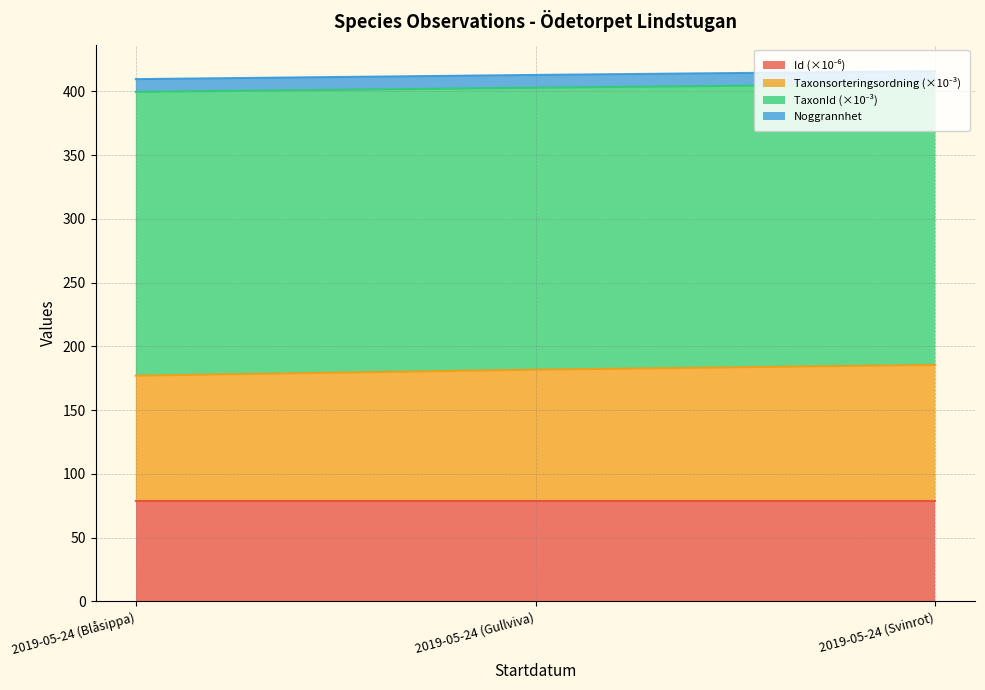

What is the label of the 1st point from the left?

2019-05-24 (Blåsippa)